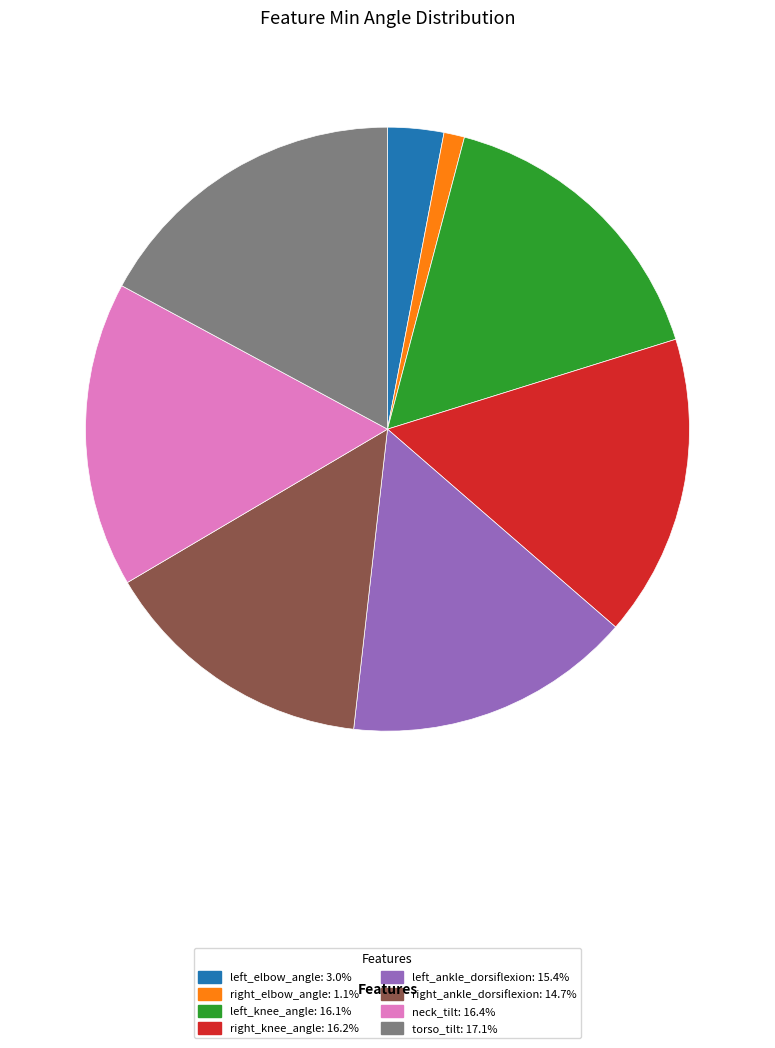

Which slice is the smallest?

right_elbow_angle